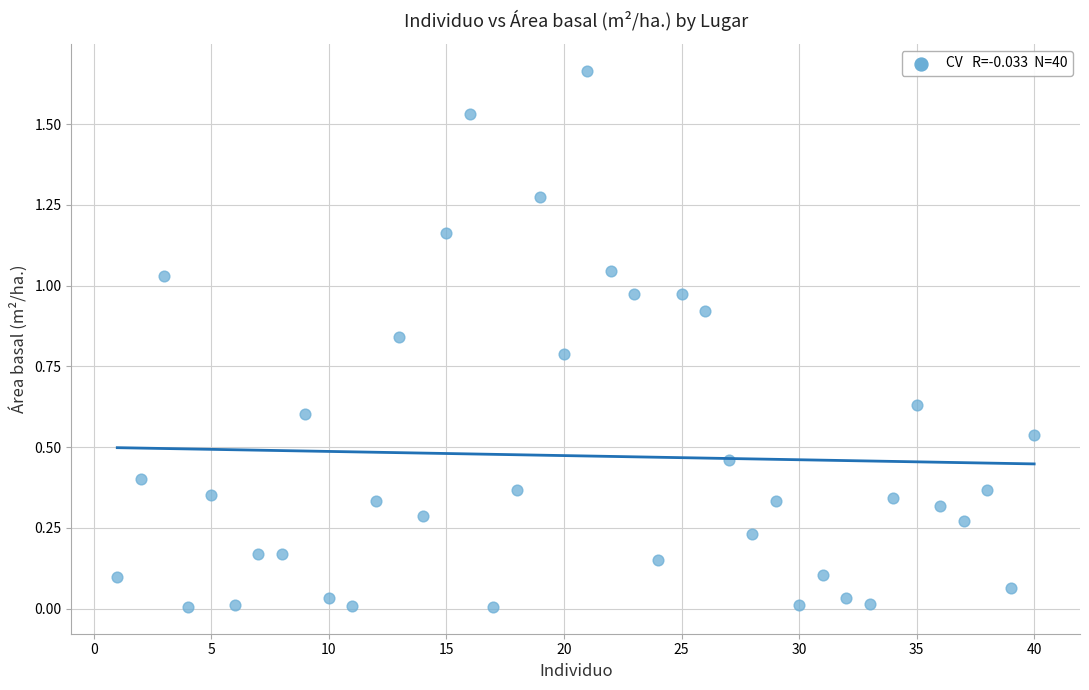

What is the range of X values (max minus min)?

39.0